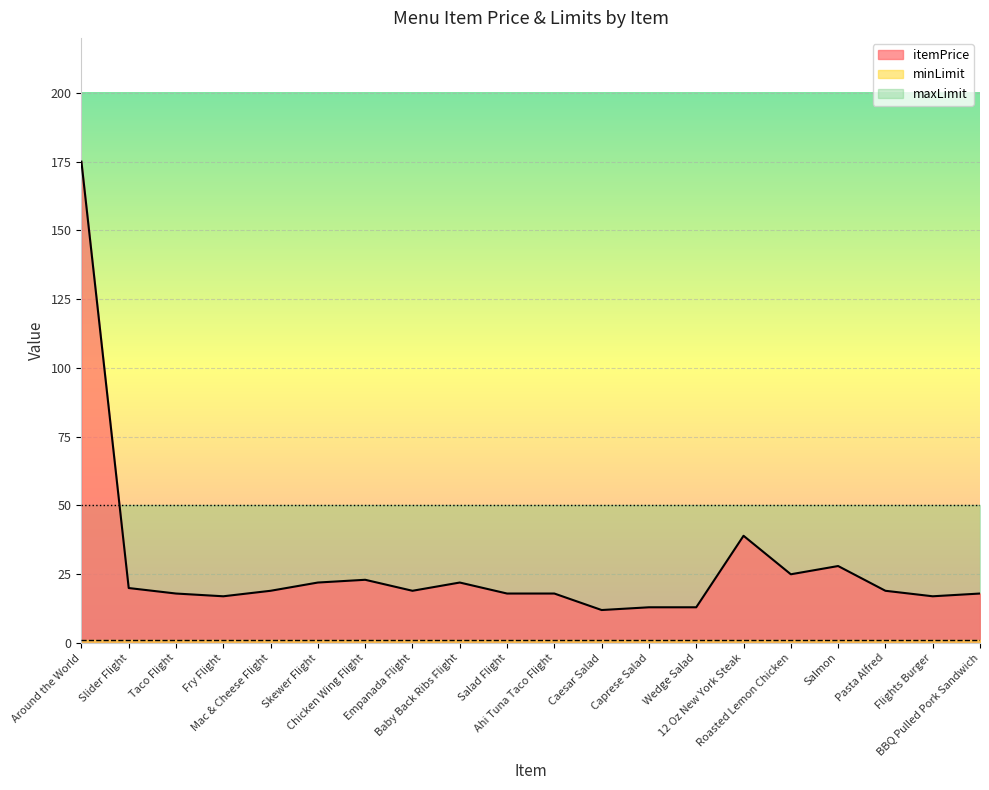

At which label is itemPrice closest to 93?

12 Oz New York Steak